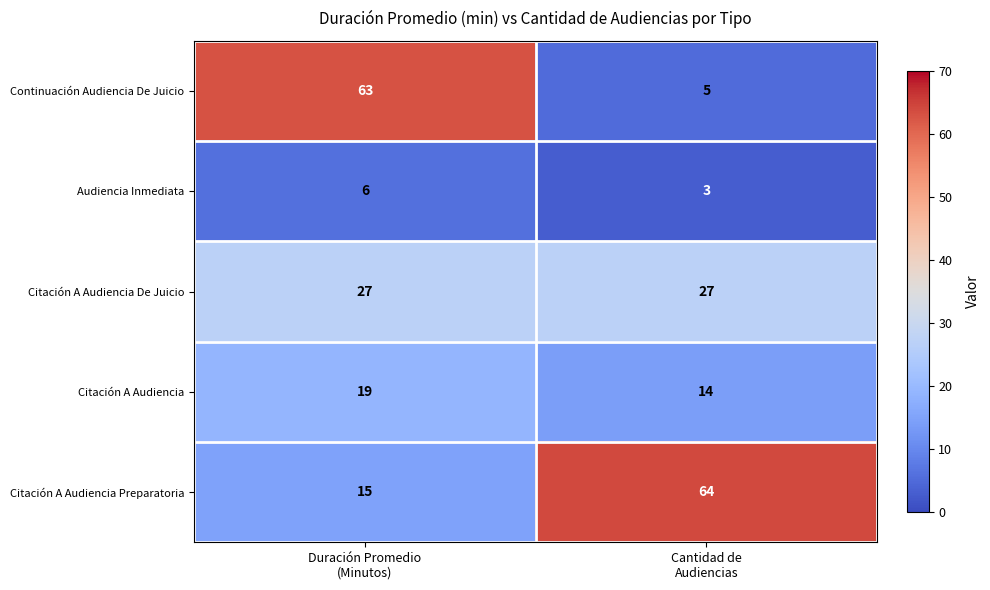

What is the sum of all Citación A Audiencia values?

33